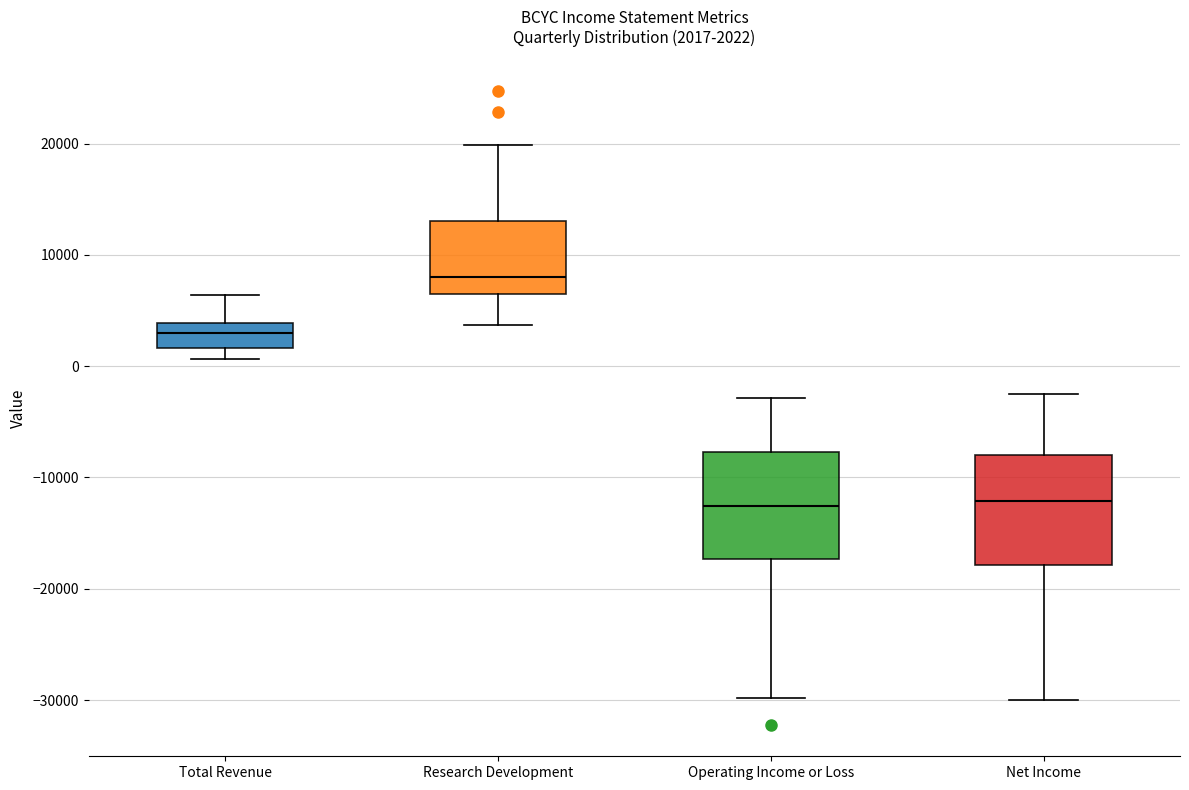

Which box has the highest median line?

Research Development